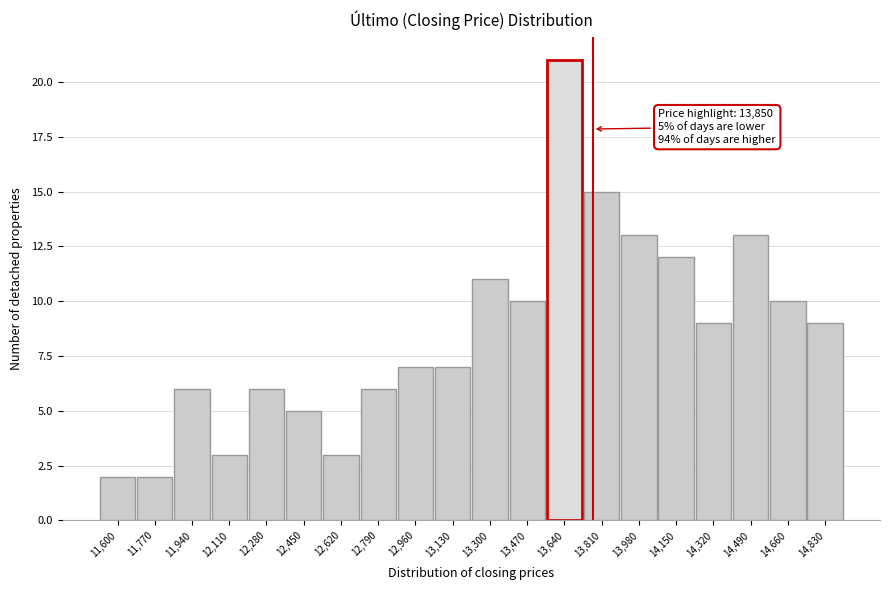

Reading right to left, what are all the values shown in this chart?

9	10	13	9	12	13	15	21	10	11	7	7	6	3	5	6	3	6	2	2